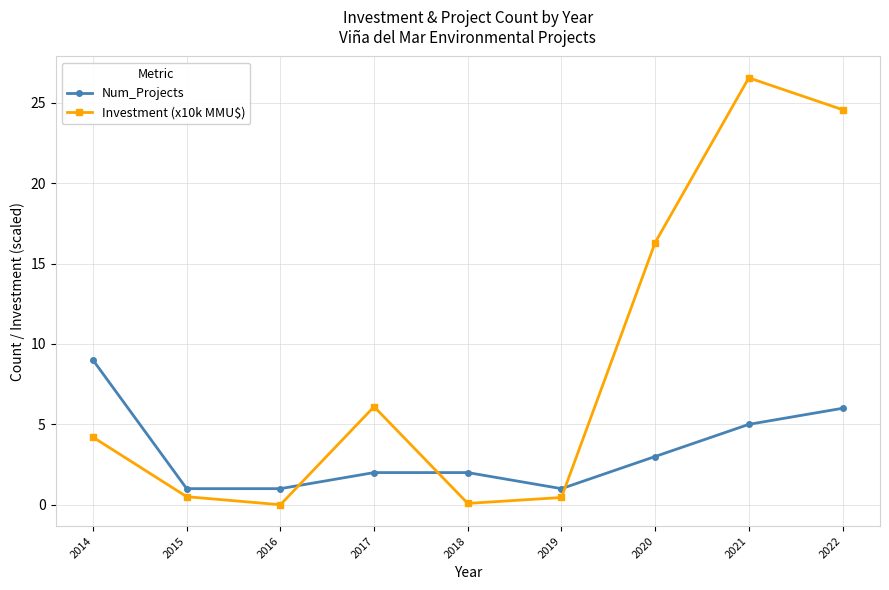

Where do Investment (x10k MMU$) and Num_Projects first cross each other?

2016 and 2017